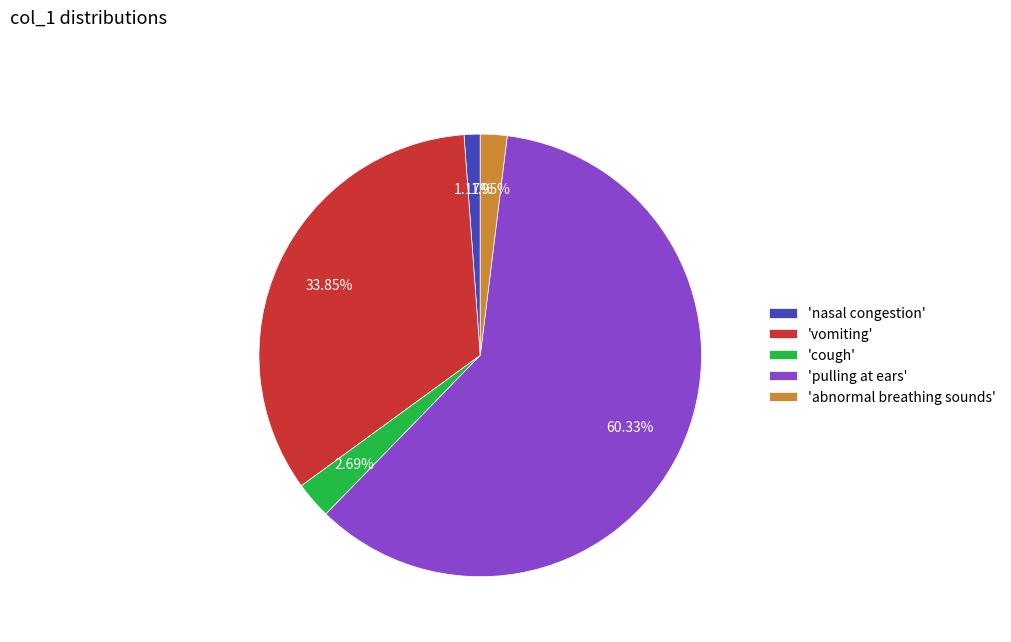

How many segments does this pie chart have?

5